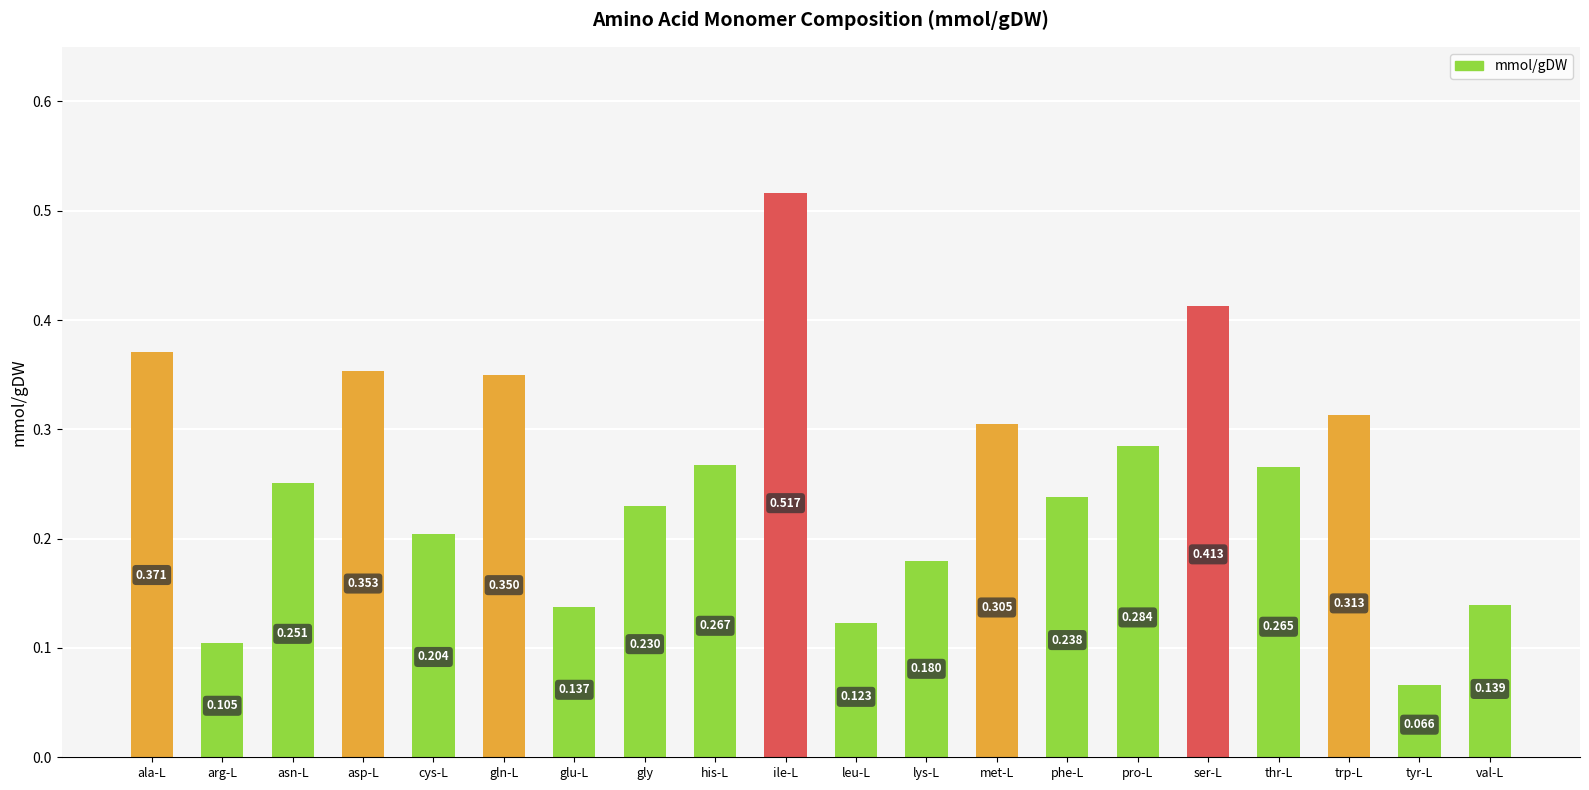

Is it true that the value at ile-L is 0.3?

False